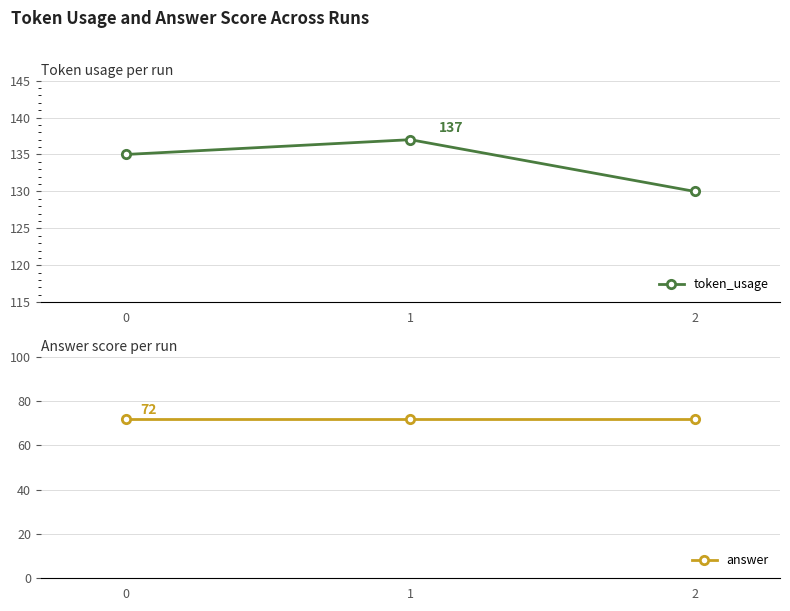

What are all the series names shown in the legend?

token_usage, answer